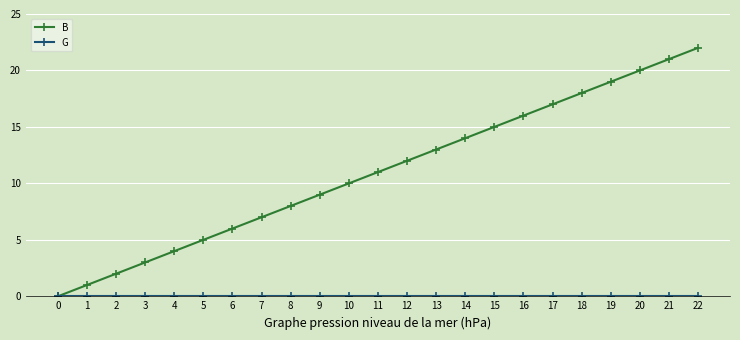

Does the chart display data point markers on the line(s)?

Yes